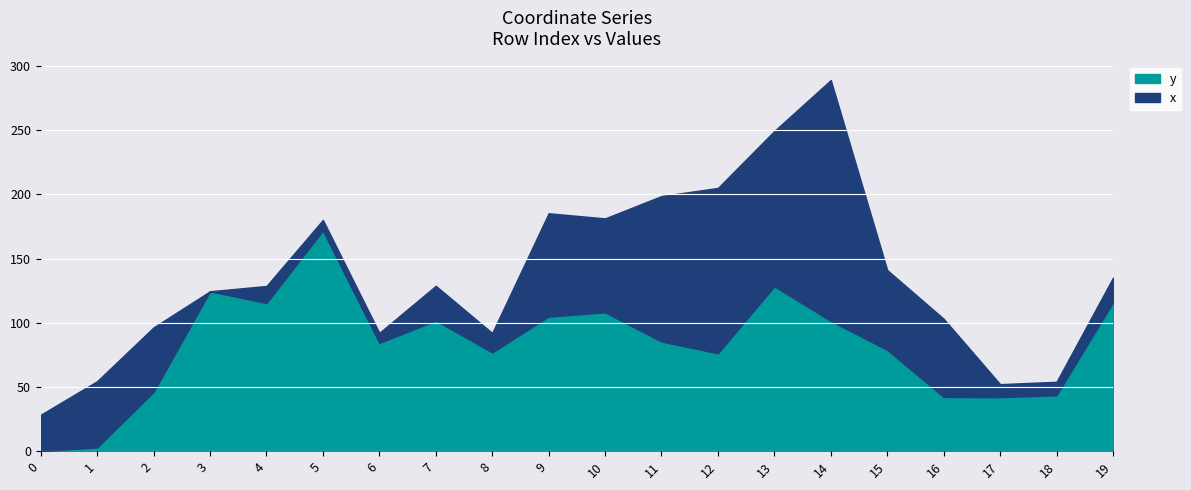

Rank the categories by value from highest to lowest.

5, 13, 3, 19, 4, 10, 9, 7, 14, 11, 6, 15, 8, 12, 2, 18, 16, 17, 1, 0